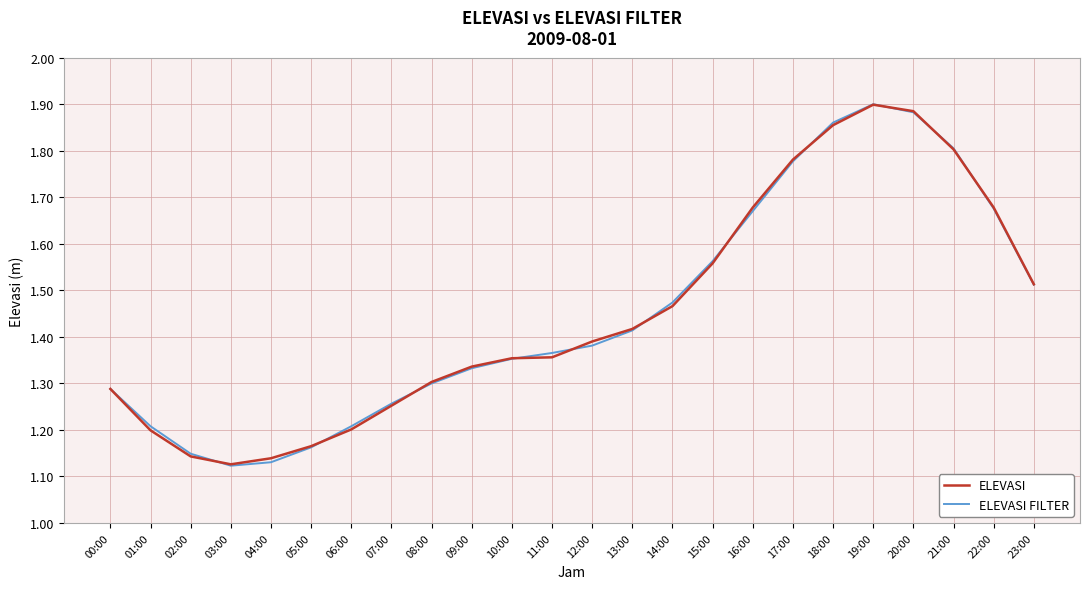

In ELEVASI, how many points are higher than both neighbors (excluding endpoints)?

1